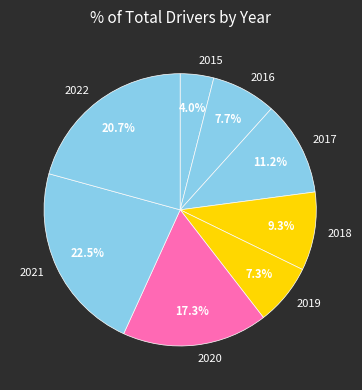

Does 2018 account for over 50% of the chart?

No